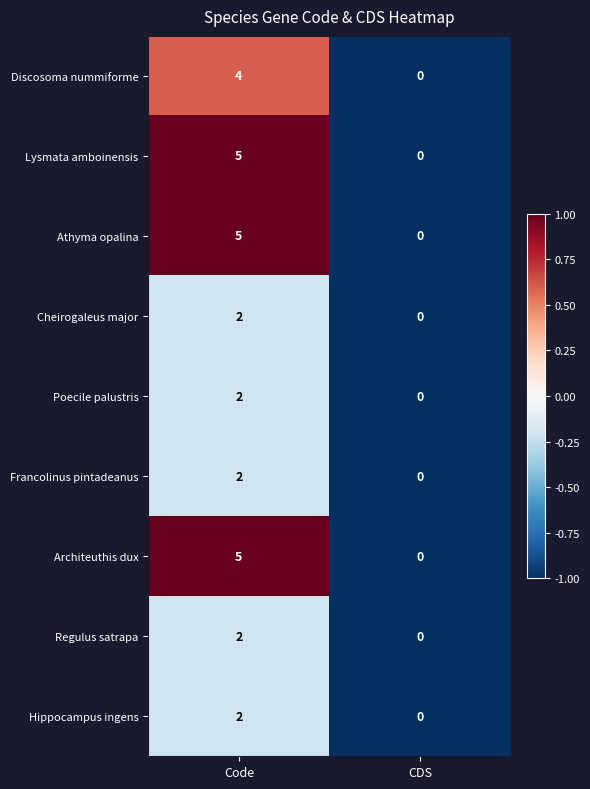

List the labels in order of Regulus satrapa value, largest first.

Code, CDS